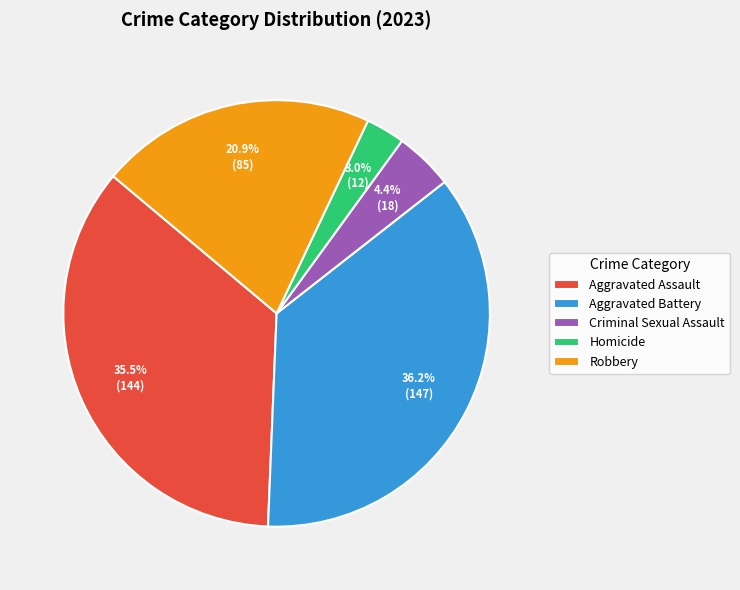

Is it true that Aggravated Battery is 23% of the pie?

False